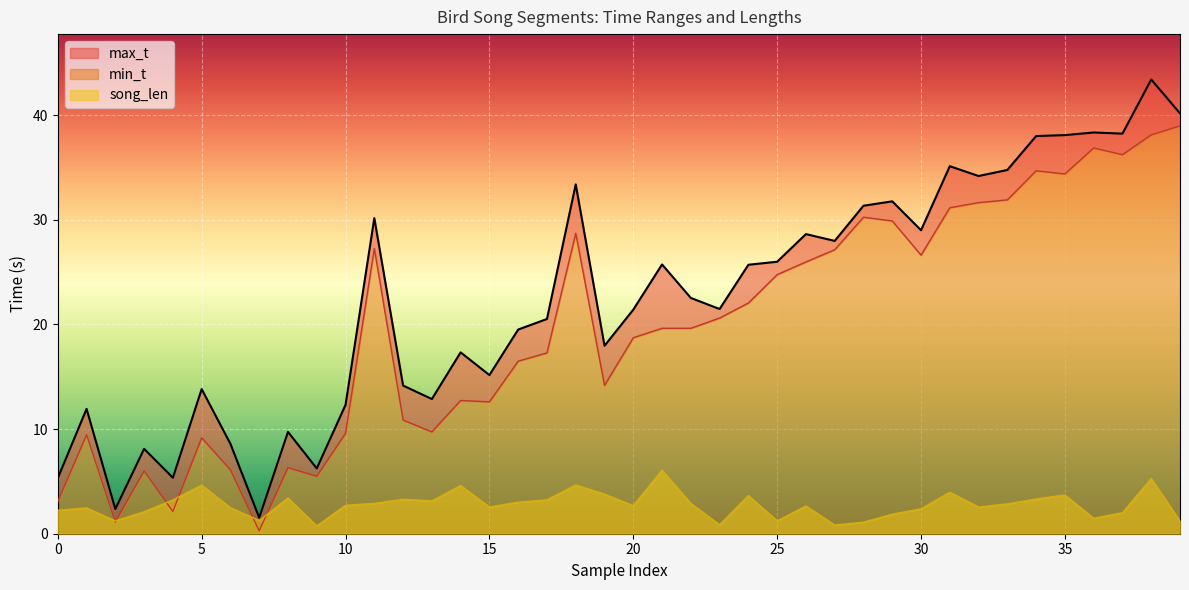

How many interior local valleys does the min_t series have?

10